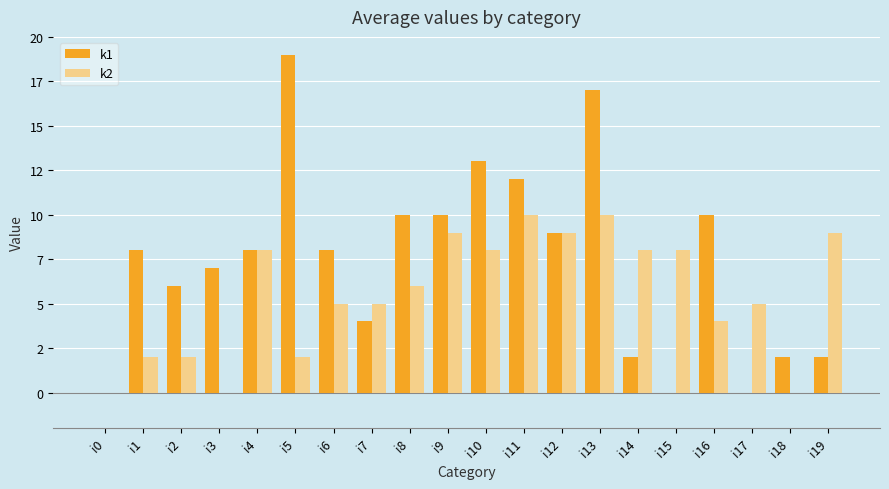

What is the maximum value shown in the chart?

19